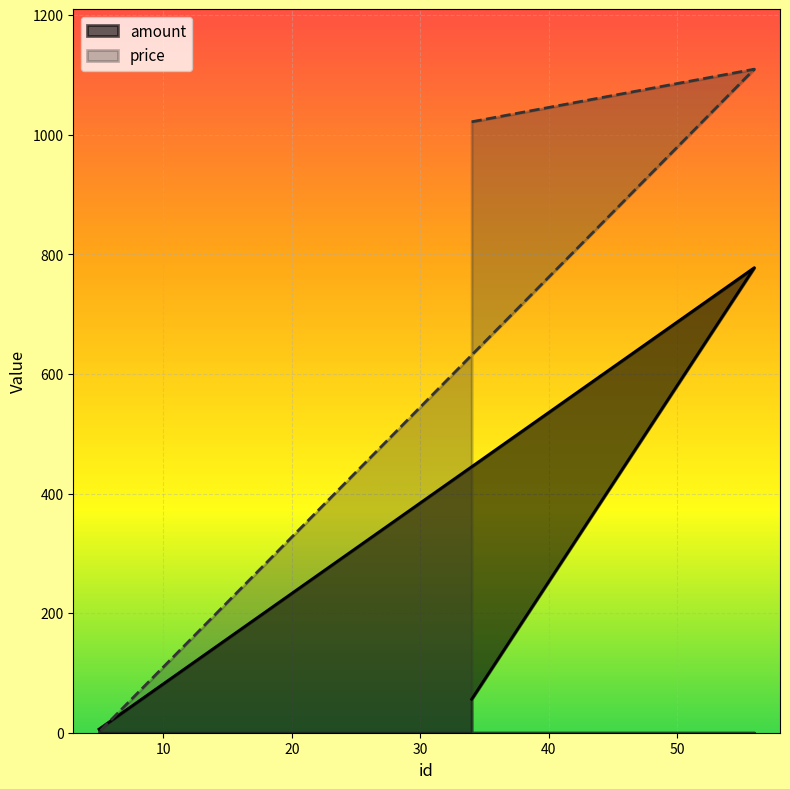

What is the highest value of the price series?

1110